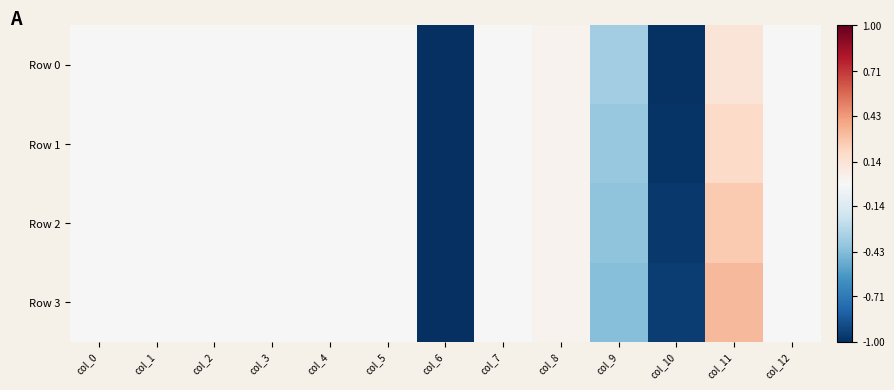

Which series has the largest range (max minus min)?

Row 3